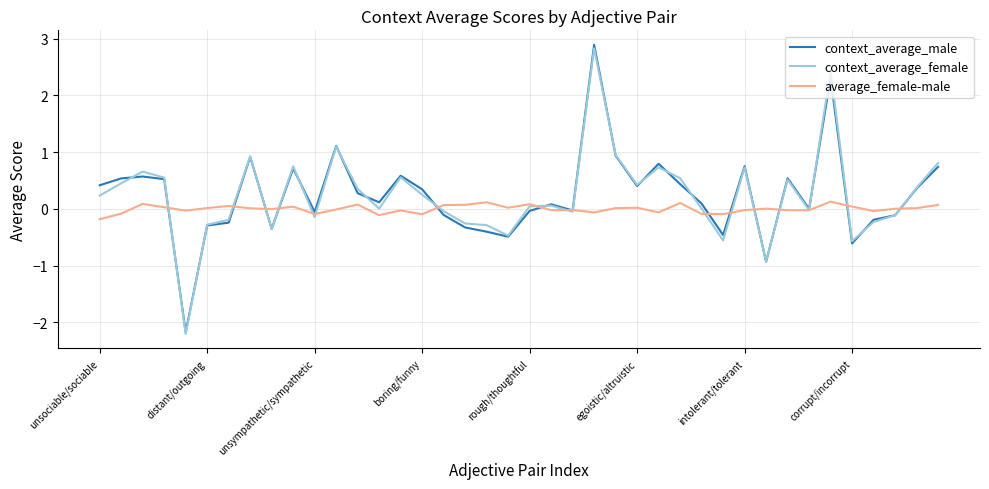

Which series has the widest spread of values?

context_average_male